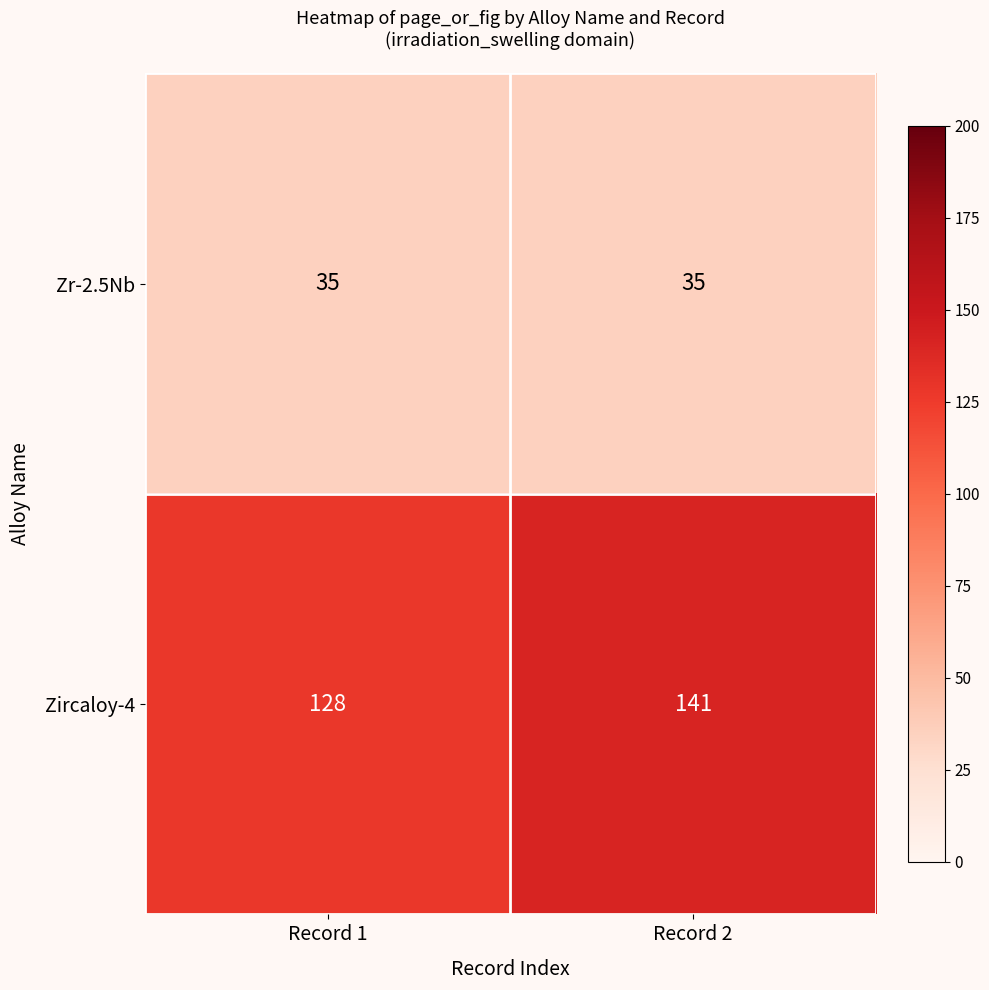

Rank the series at Record 1 from lowest to highest value.

Zr-2.5Nb, Zircaloy-4